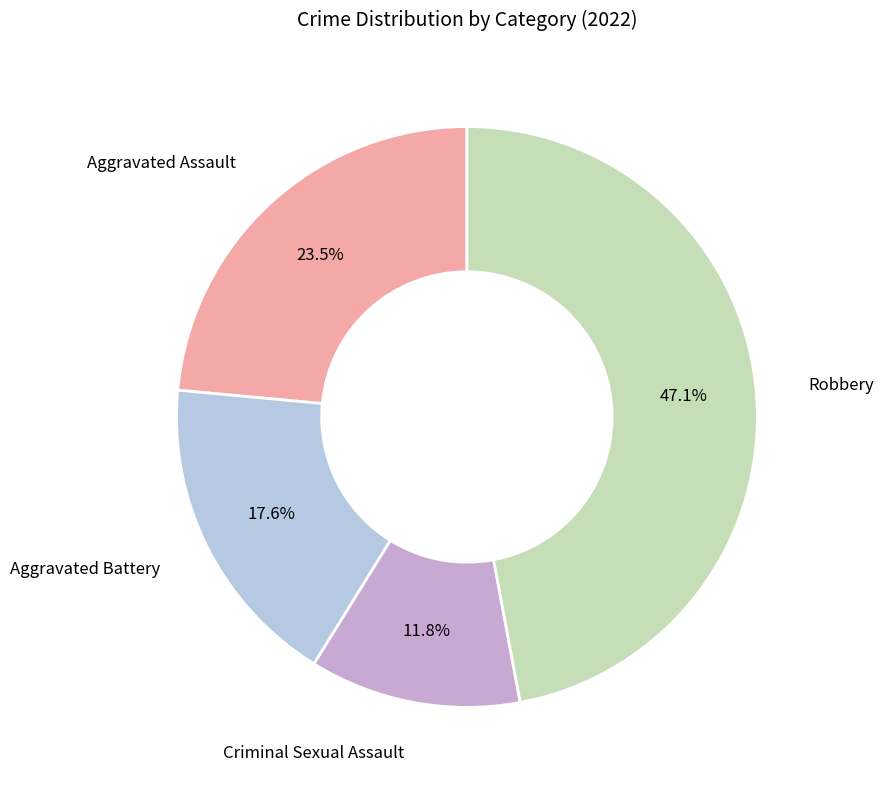

Which category has the smallest portion of the pie?

Criminal Sexual Assault